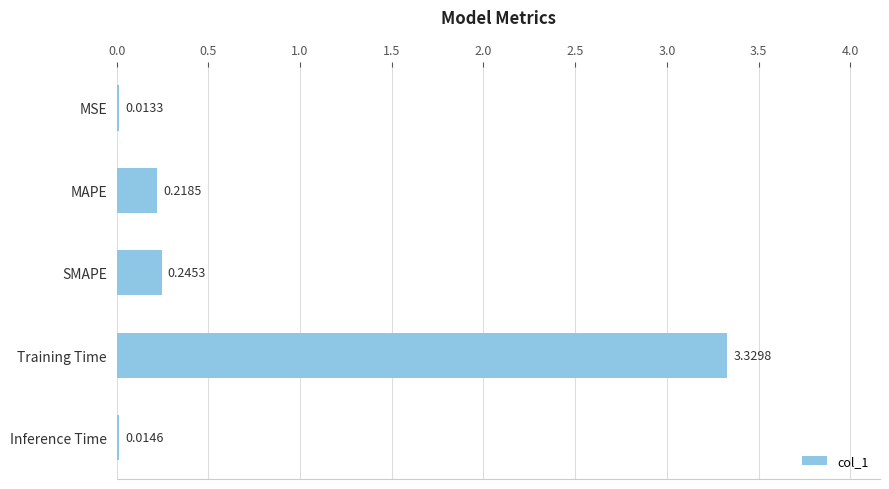

Rank the categories by value from highest to lowest.

Training Time, SMAPE, MAPE, Inference Time, MSE